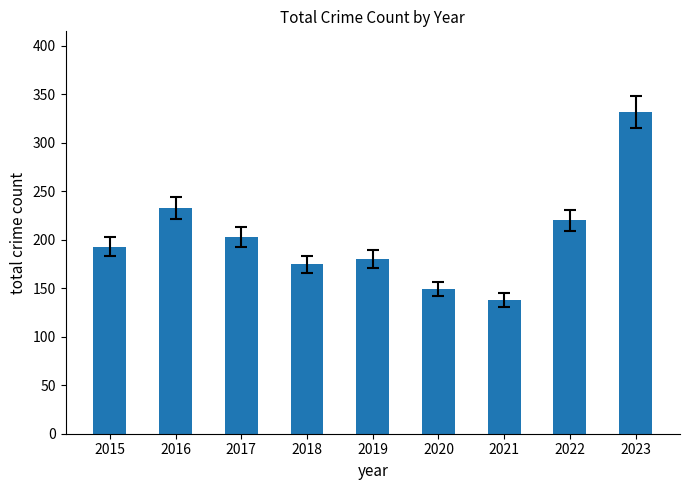

Read the value at 2018, to the nearest 5.

175